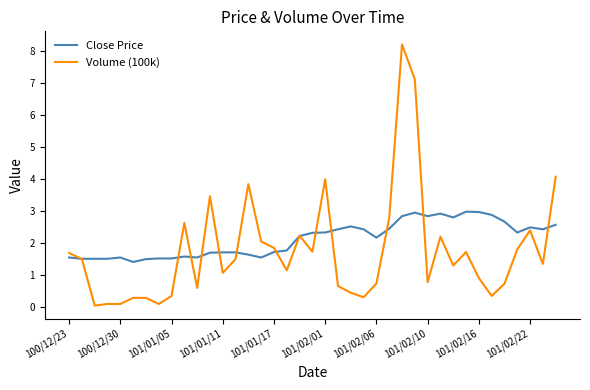

Which series has the largest total across all categories?

Close Price